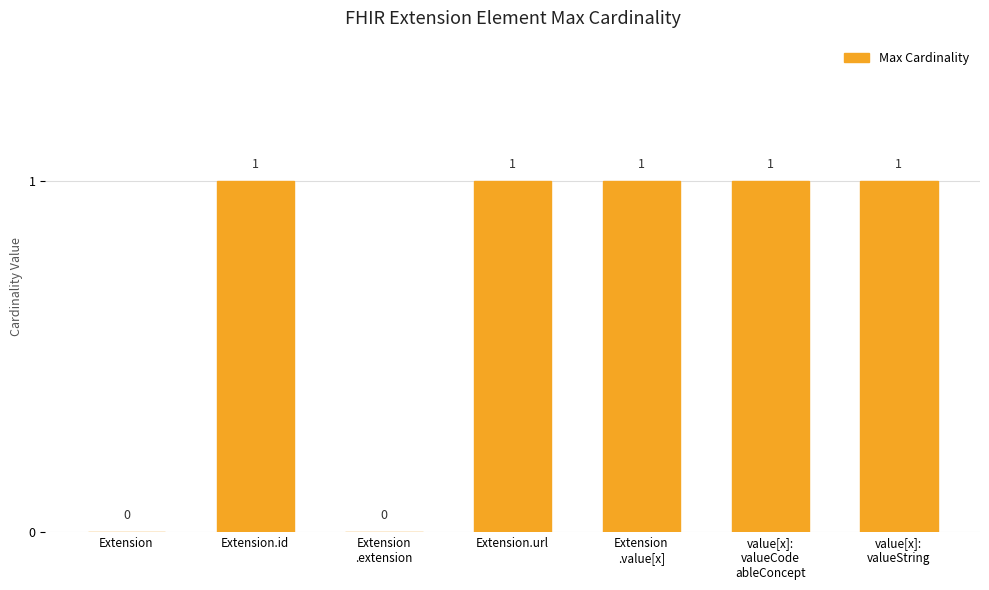

Reading right to left, list all the values displayed in this chart.

1	1	1	1	0	1	0